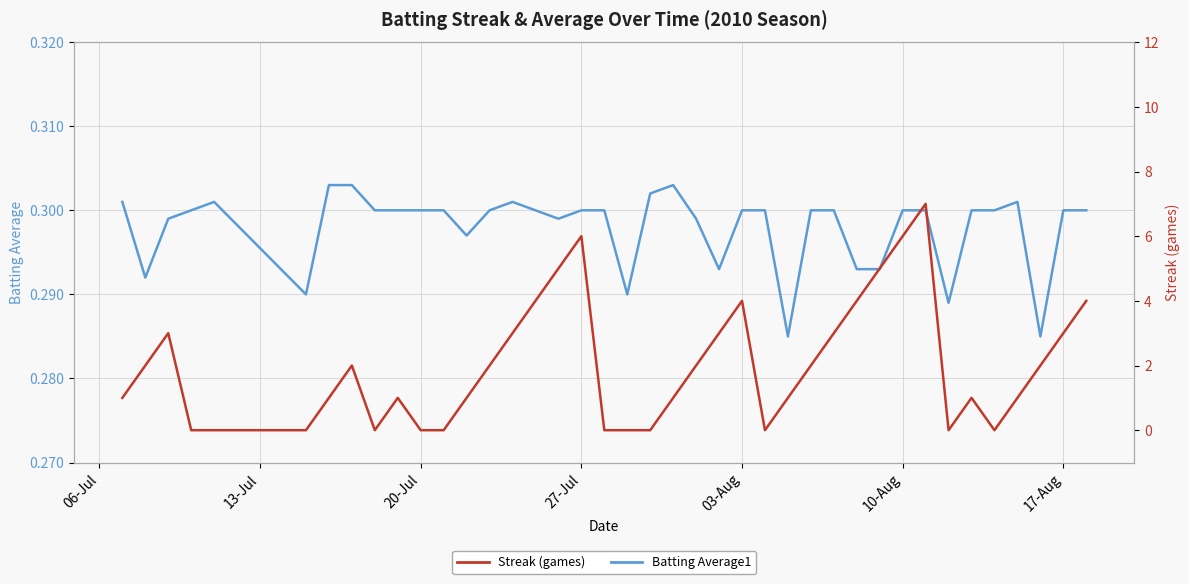

Does the chart have visible grid lines?

Yes